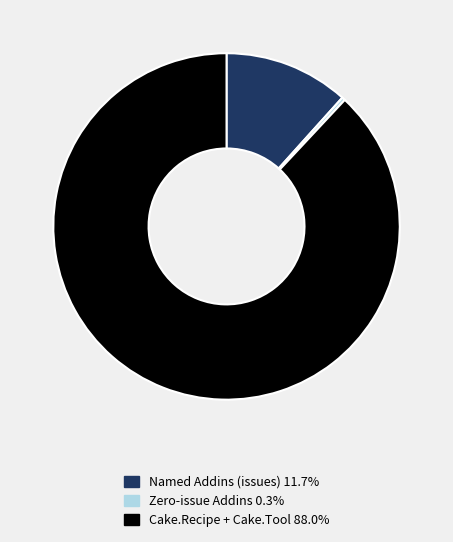

Is there a majority slice in this chart?

Yes